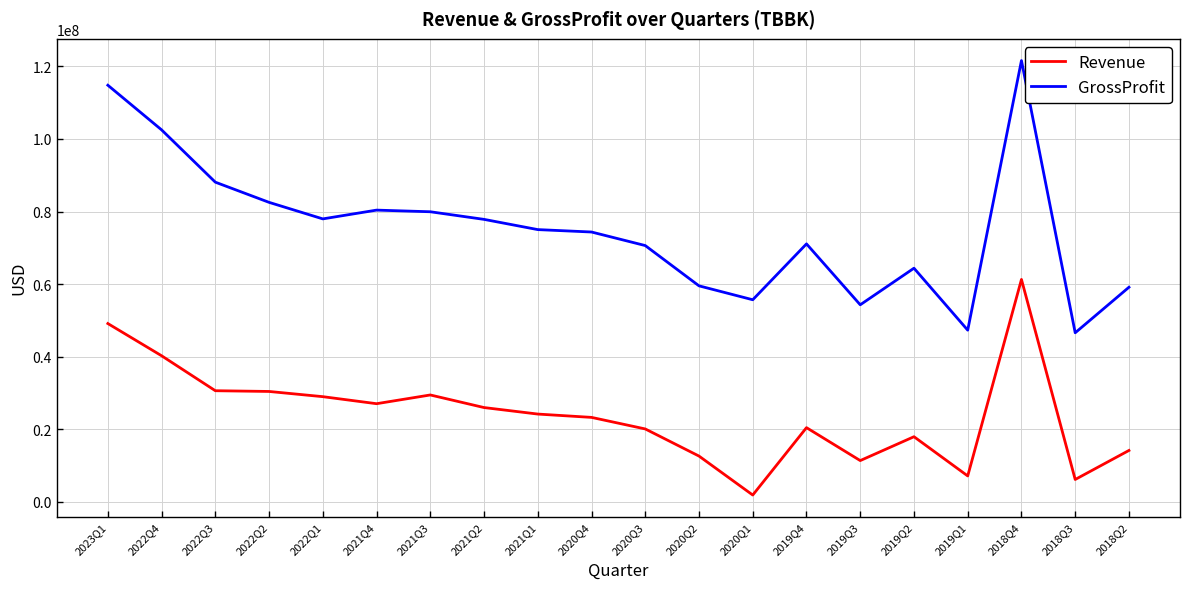

What is the spread (max minus min) of values at 2023Q1?

65683000